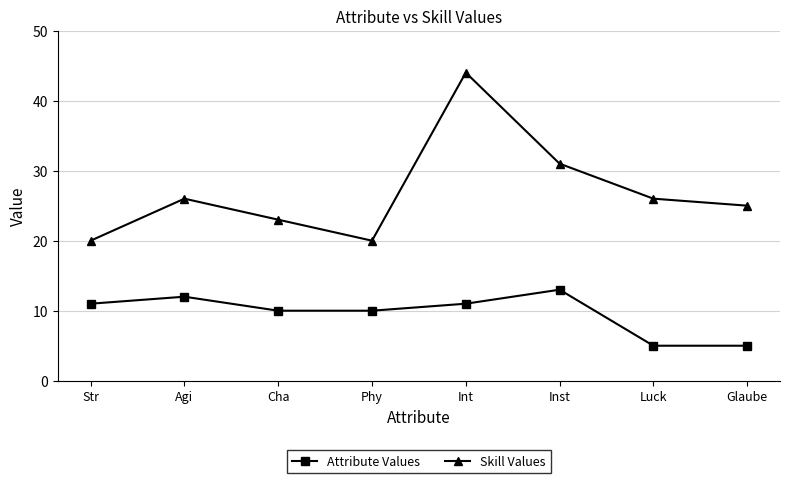

What is the difference between the maximum and minimum values in the Skill Values series?

24